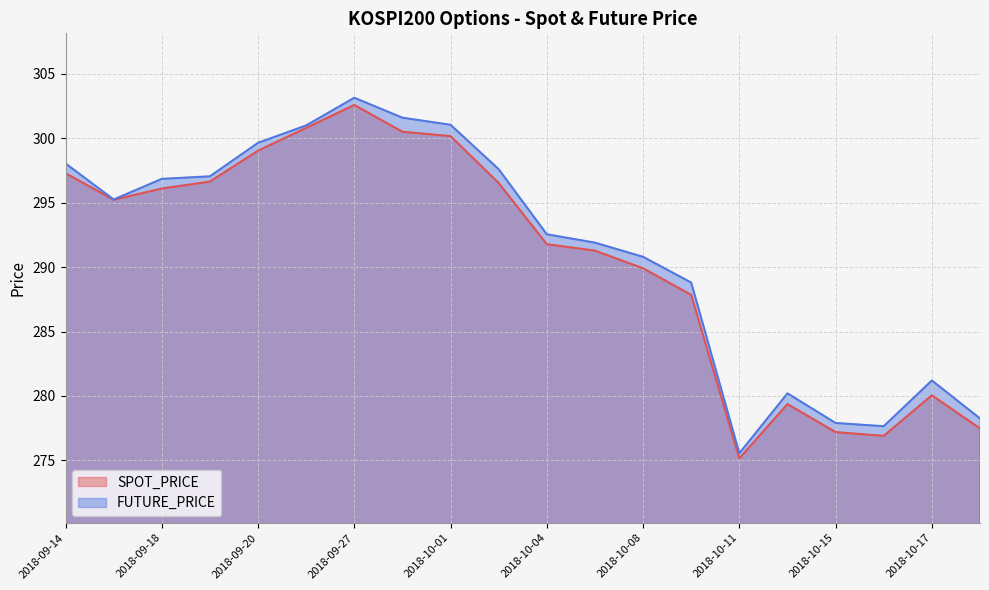

True or false: FUTURE_PRICE and SPOT_PRICE intersect in this chart.

False